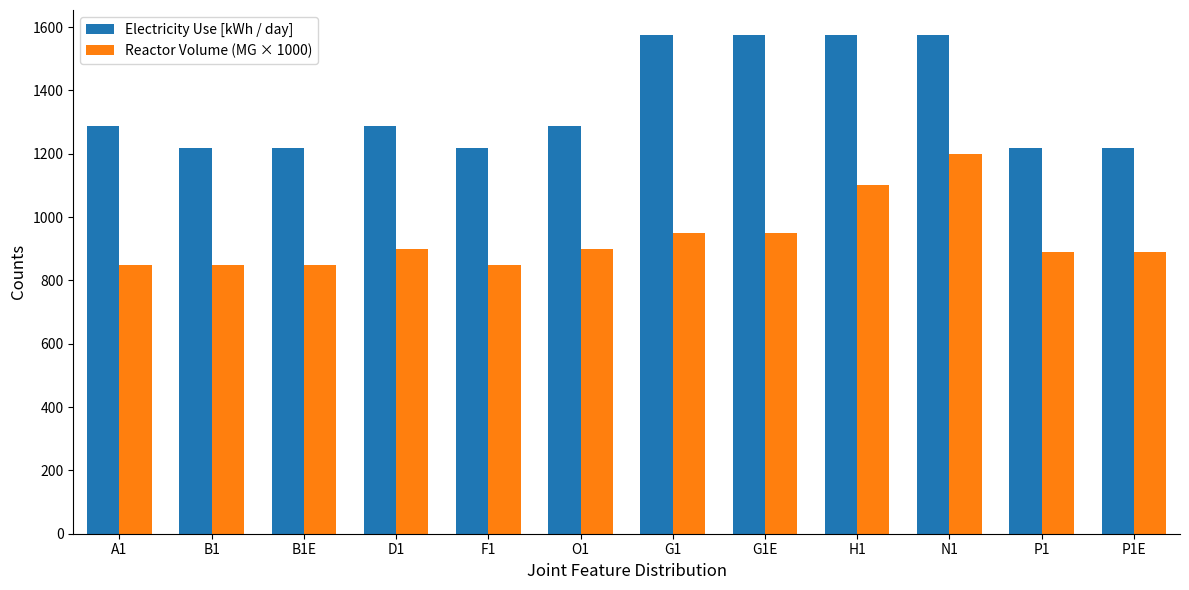

What is the difference between the highest and lowest values at F1?

367